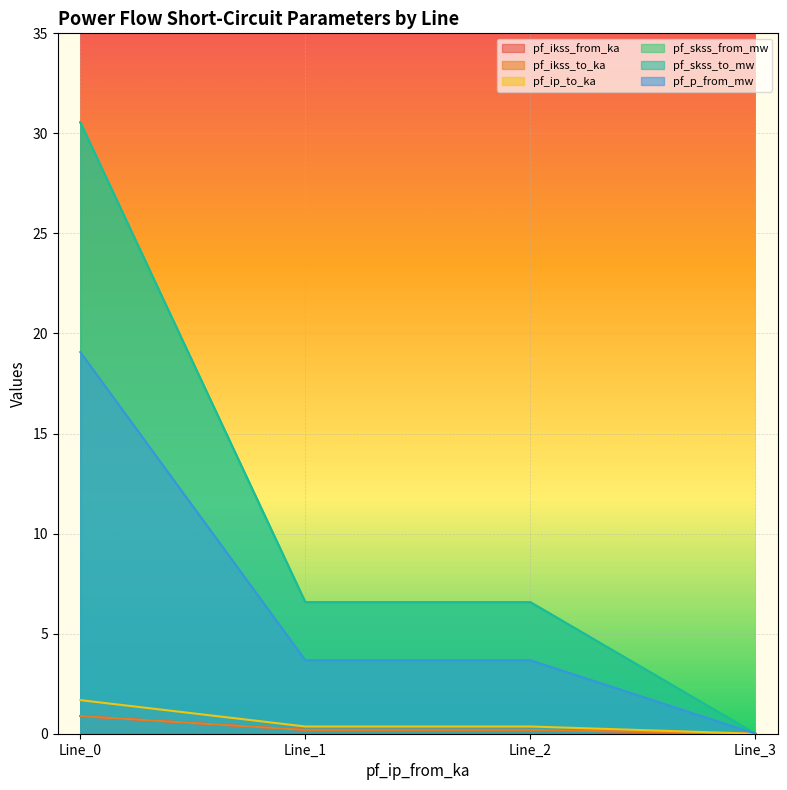

Read the pf_skss_to_mw value at Line_1.

6.6